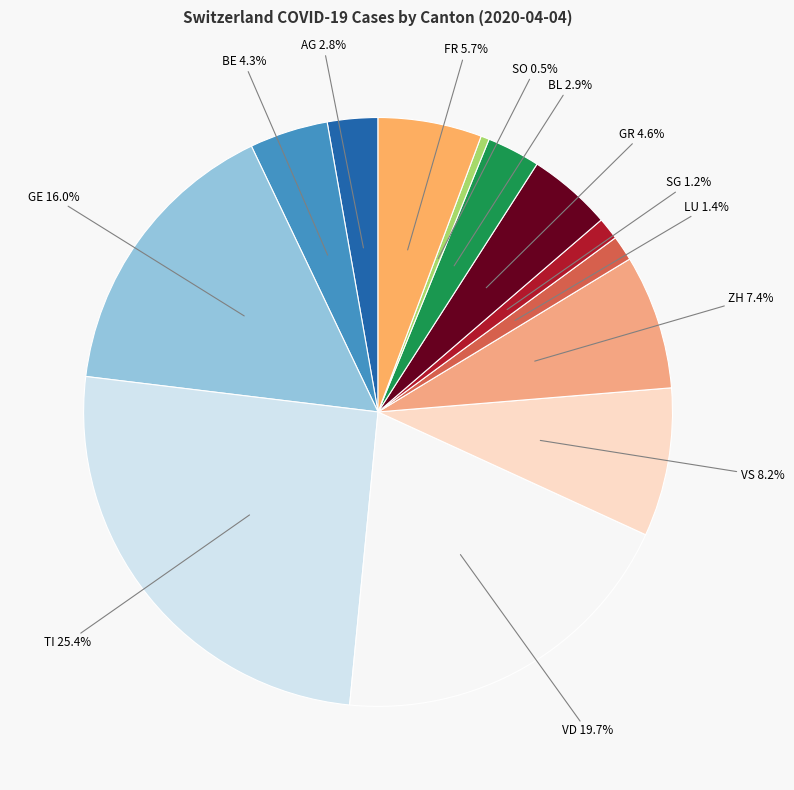

To the nearest percent, what percentage of the pie is TI?

25%